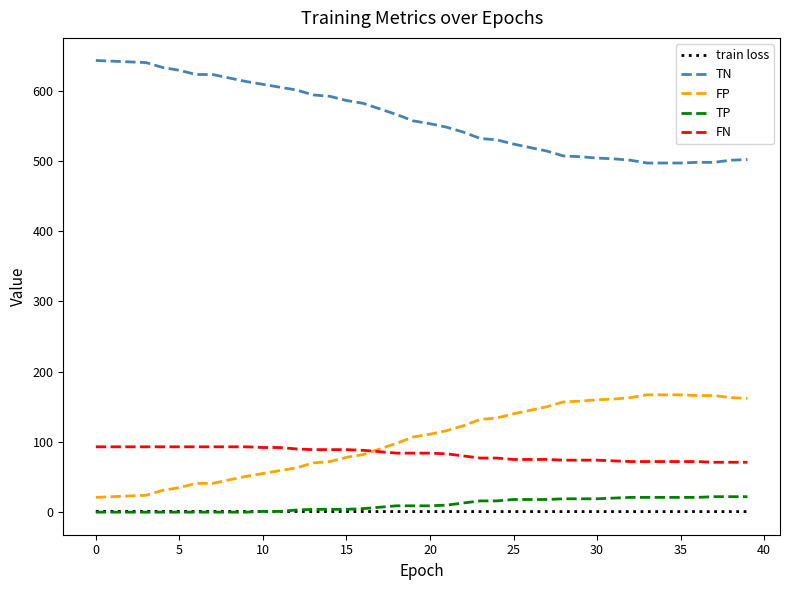

True or false: FN and TP intersect in this chart.

False